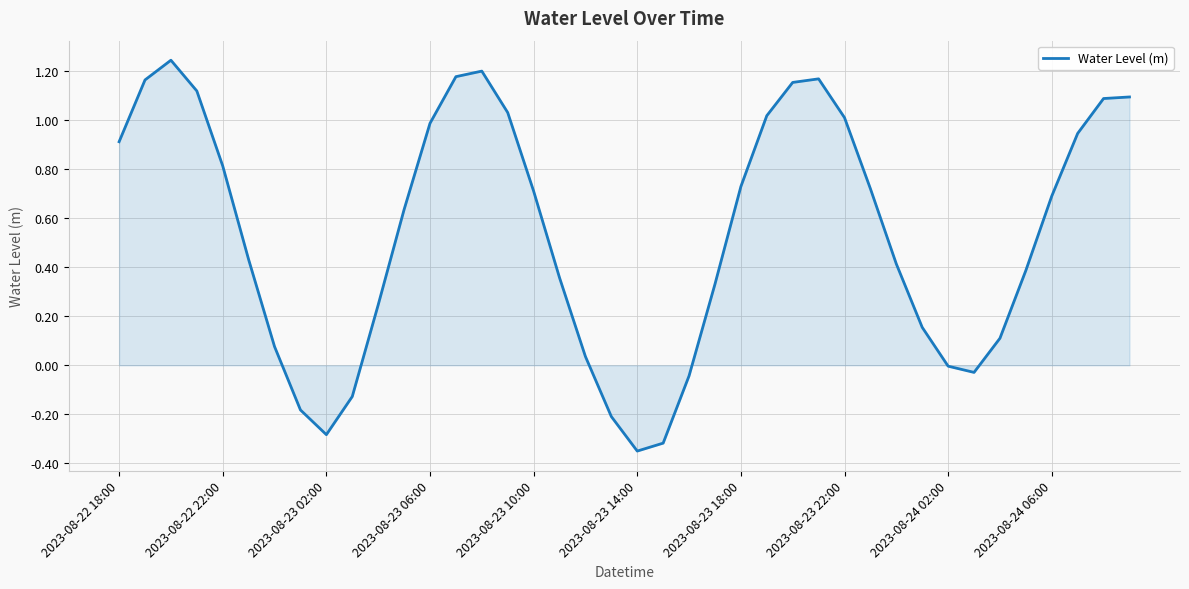

What is the difference between the maximum and minimum values?

1.6